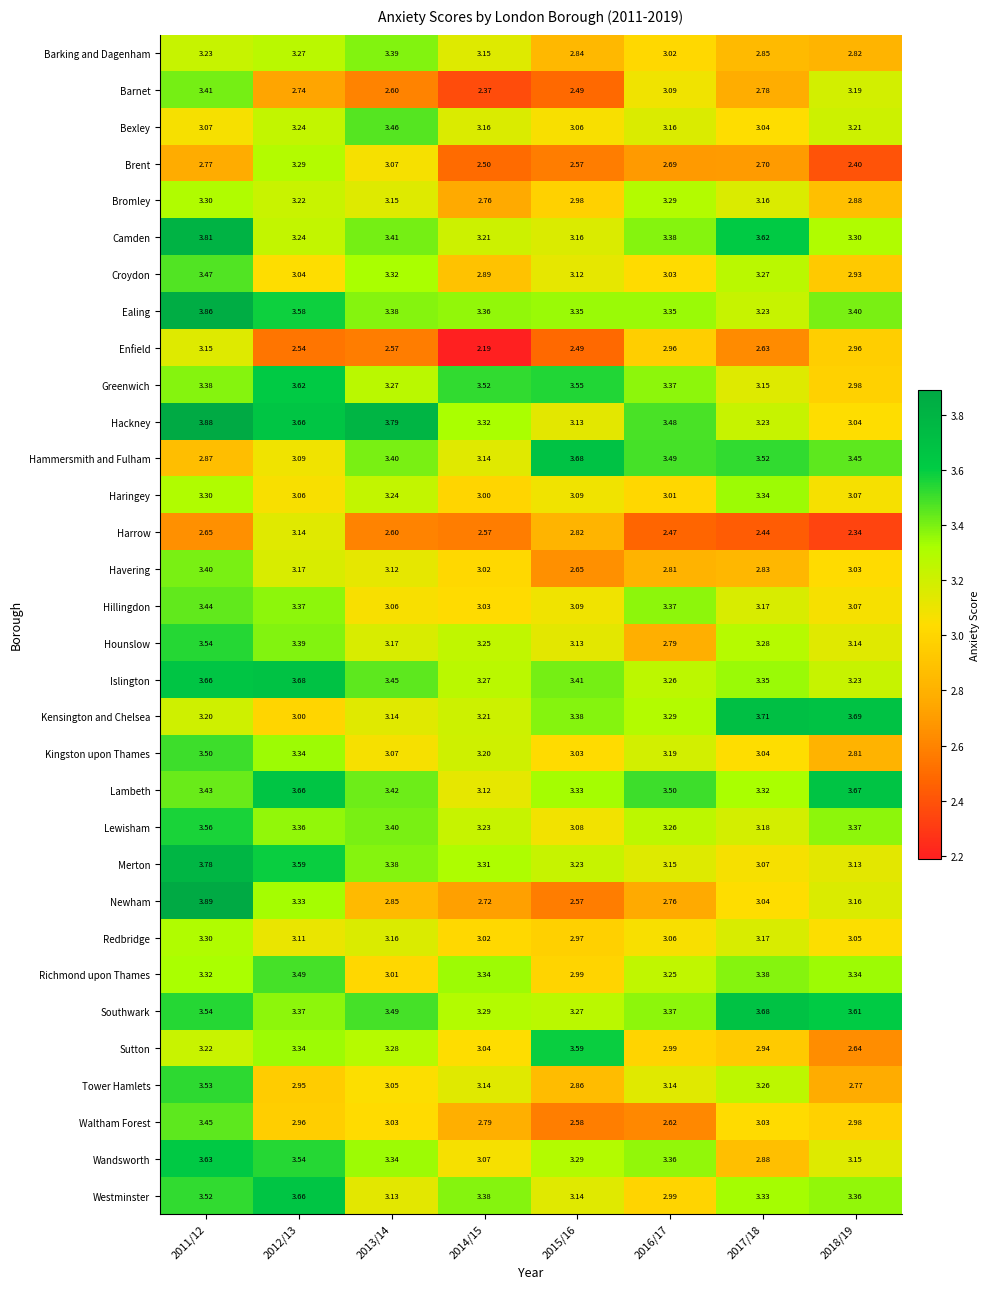

Between 2013/14 and 2014/15, which series saw the biggest shift?

Brent